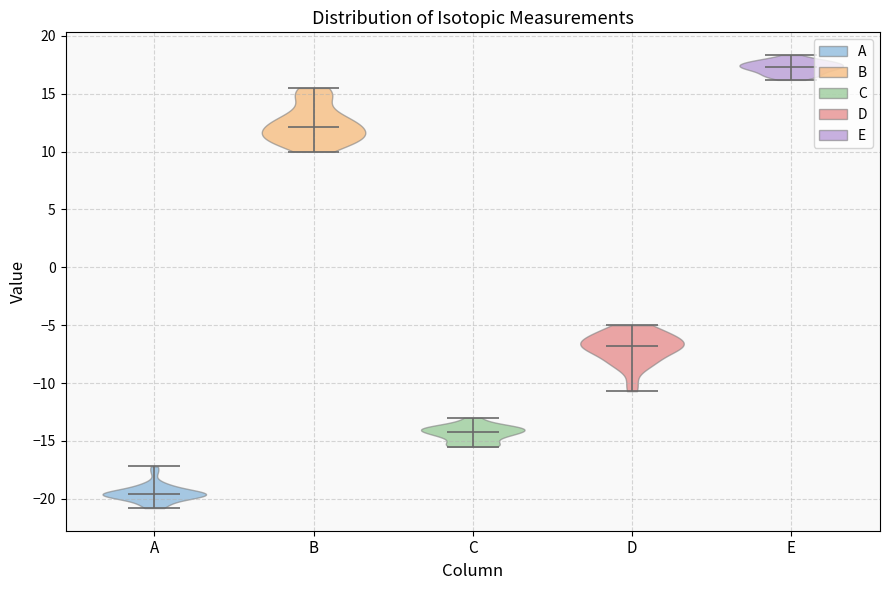

Which violin has the lowest median line?

A